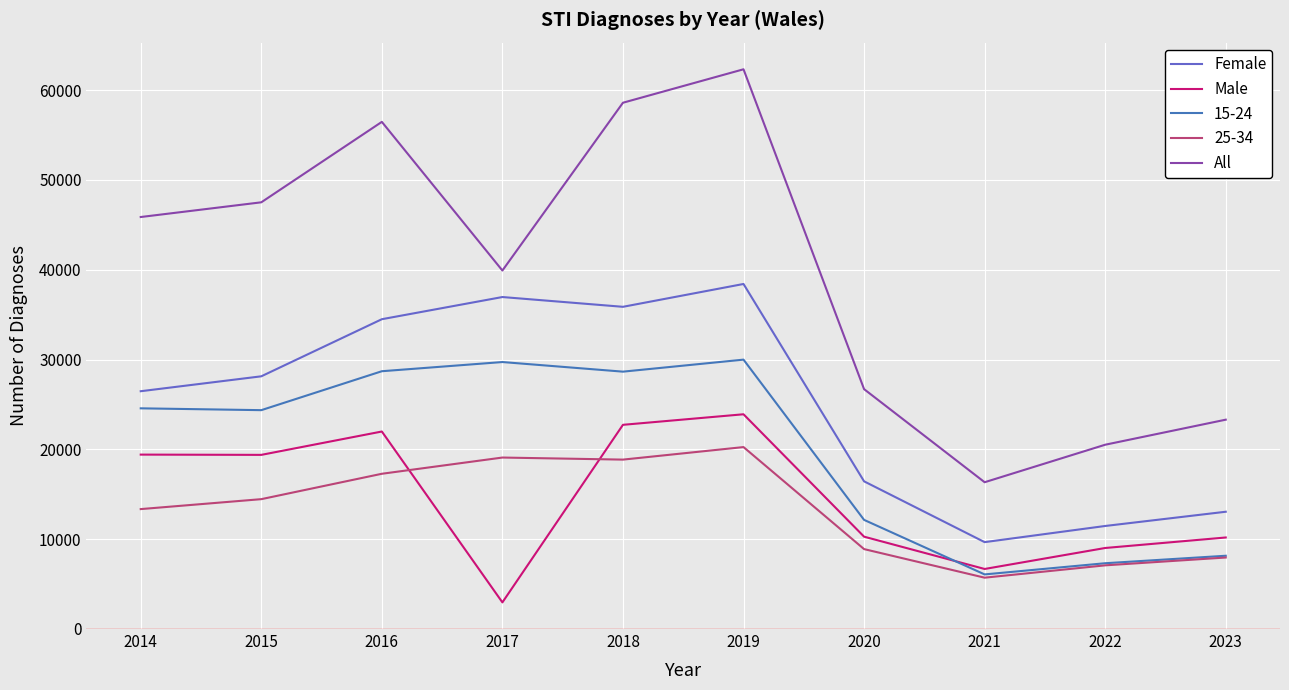

What value does the All series have at 2014, to the nearest 100?

45900